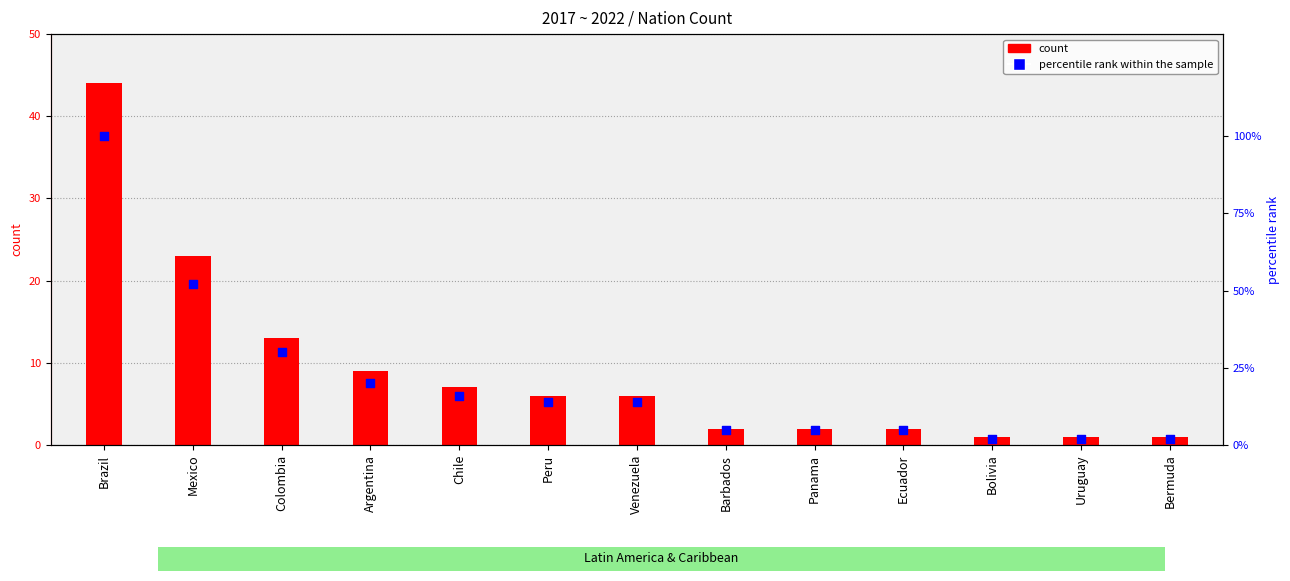

Which series has the largest Y range (max minus min)?

percentile rank within the sample